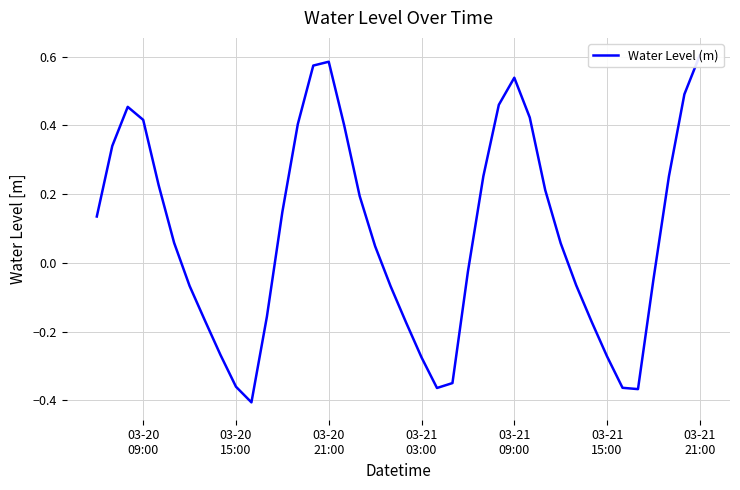

What is the difference between the maximum and second lowest values?

1.0